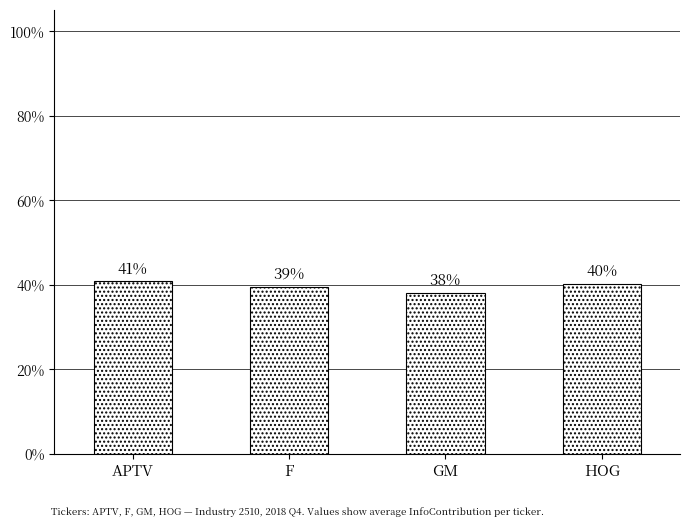

What is the minimum value shown in the chart?

0.4